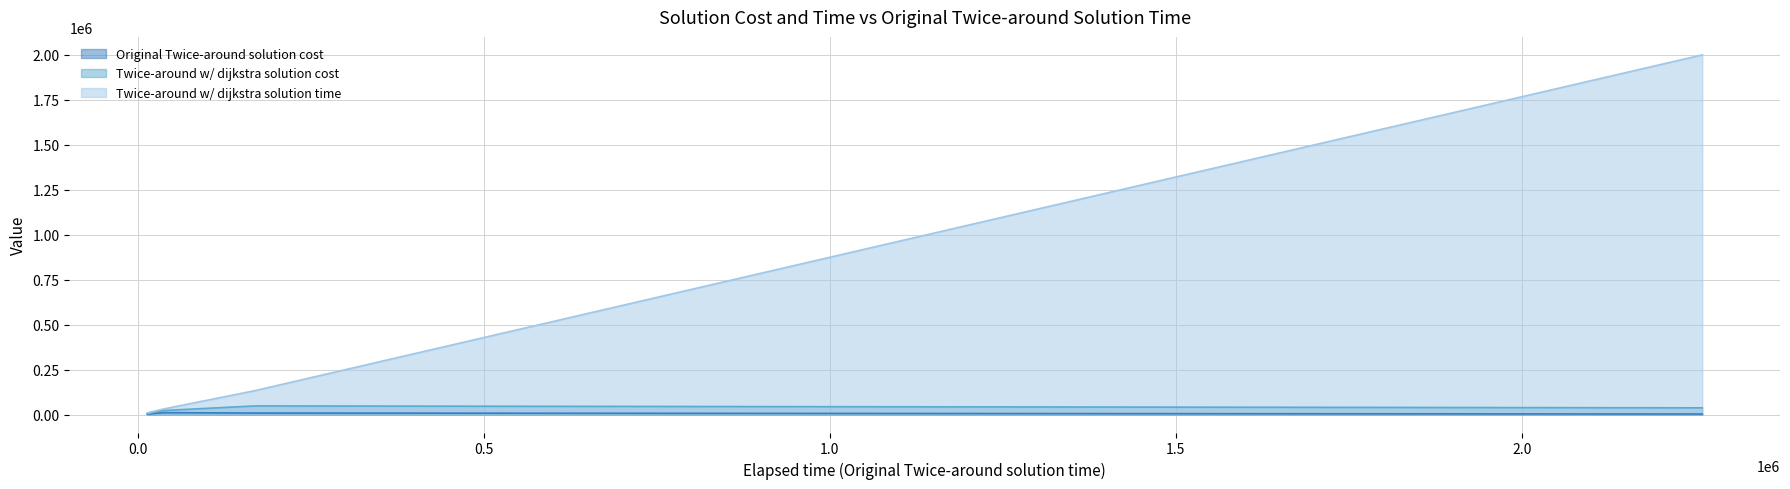

What is the maximum value shown in the chart?

1999274.0